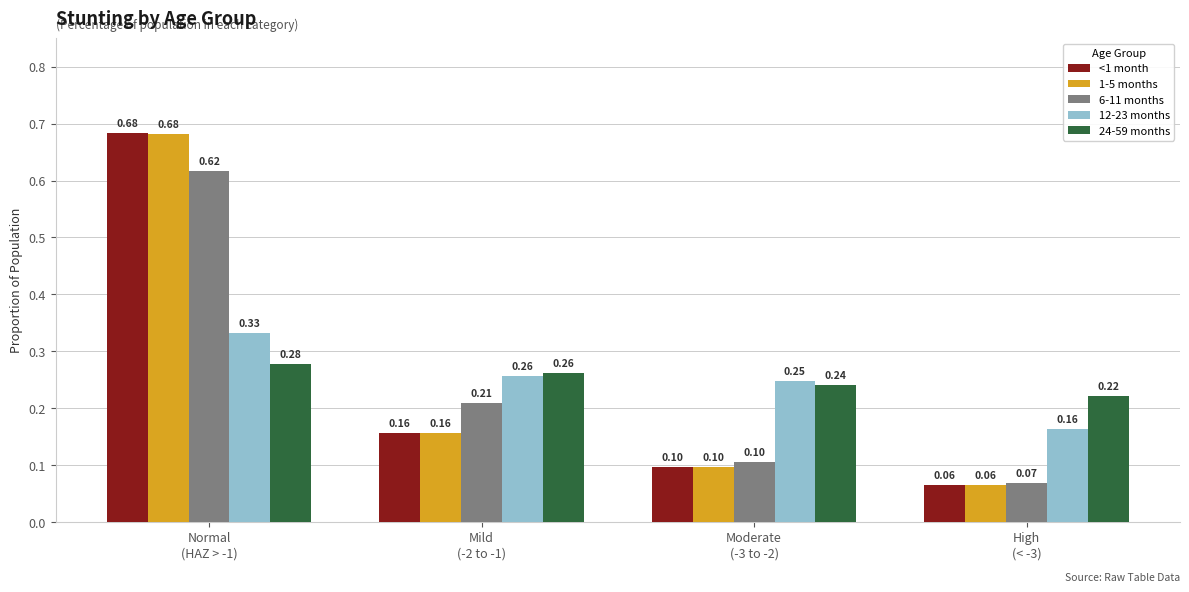

What is the sum of all 6-11 months values?

1.0